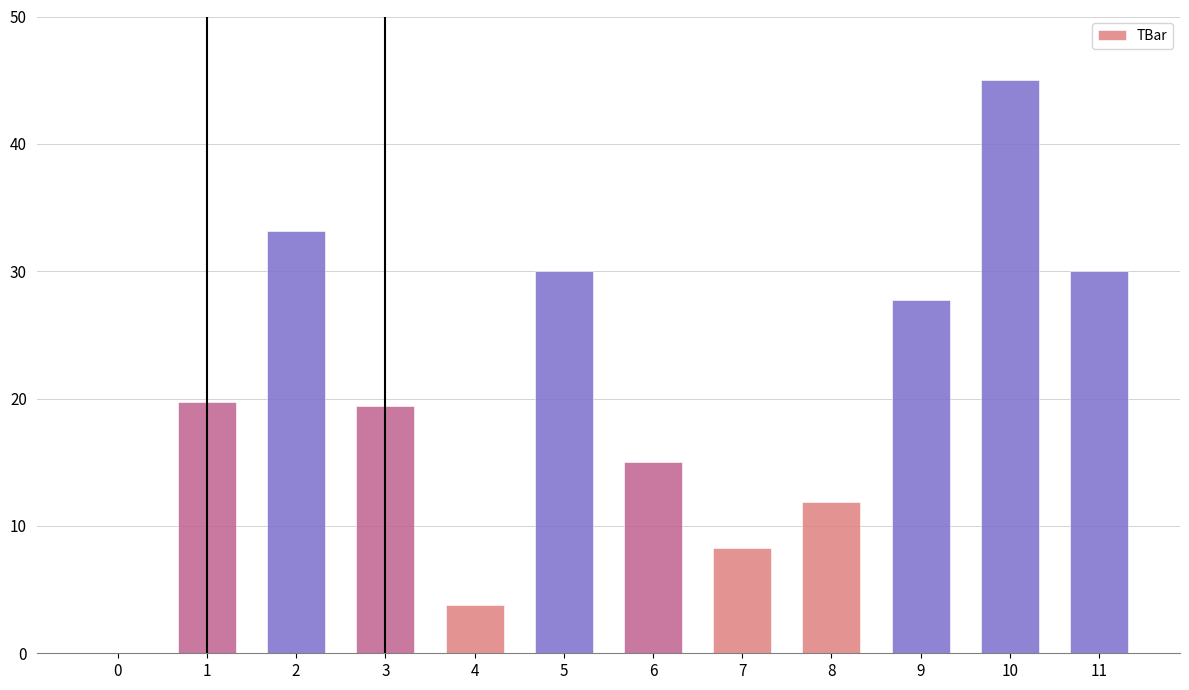

The value at 3 is 19.4. True or false?

True